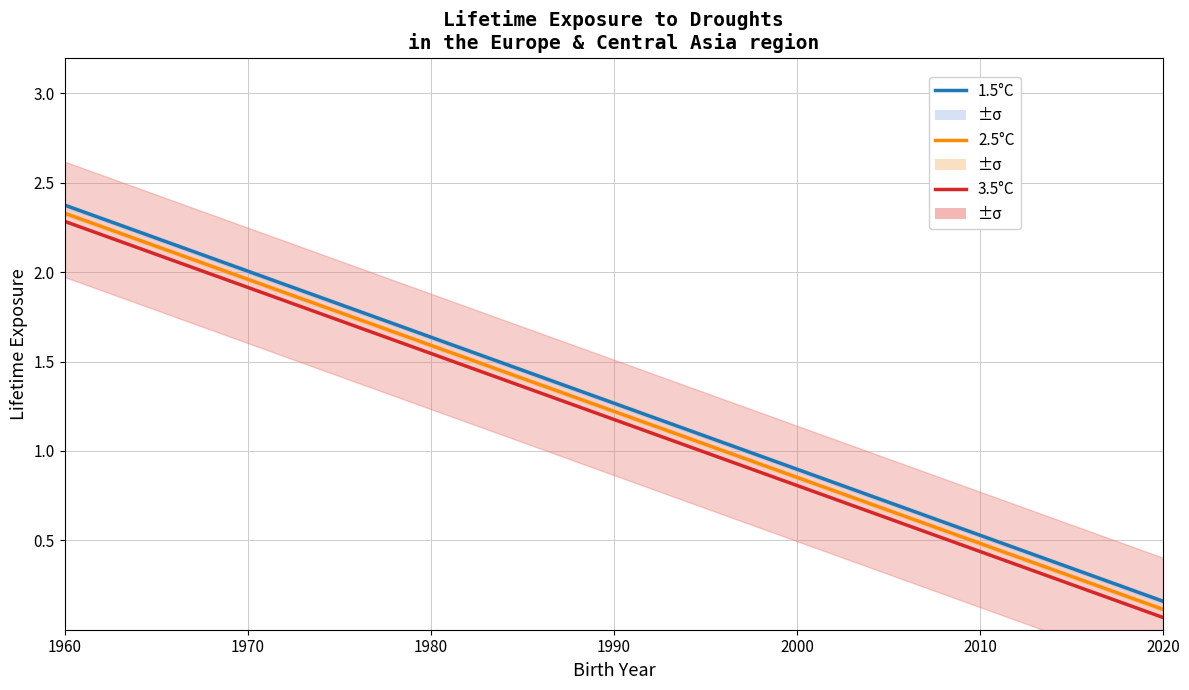

How many values in the 2.5°C series exceed 1?

24